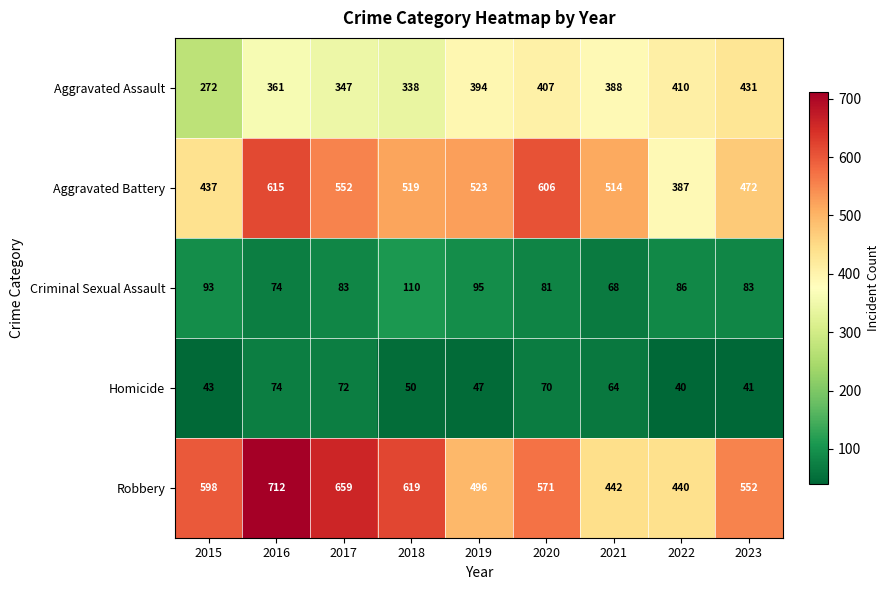

What is the average value of the Homicide series?

56